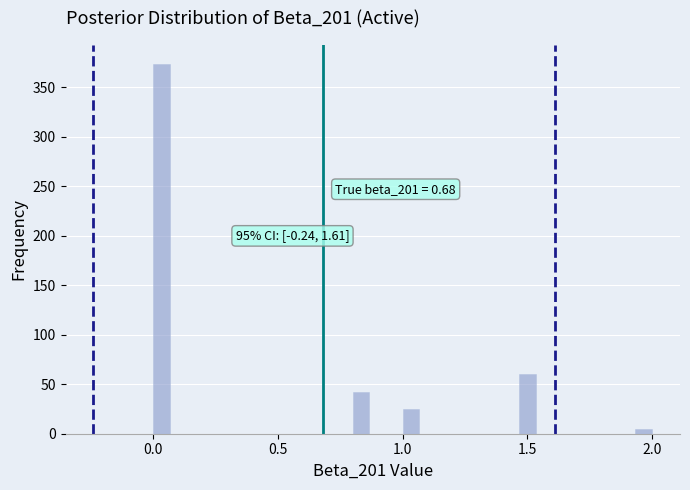

Read against the x-axis, roughly where is the centre of the tallest bar?

0.05